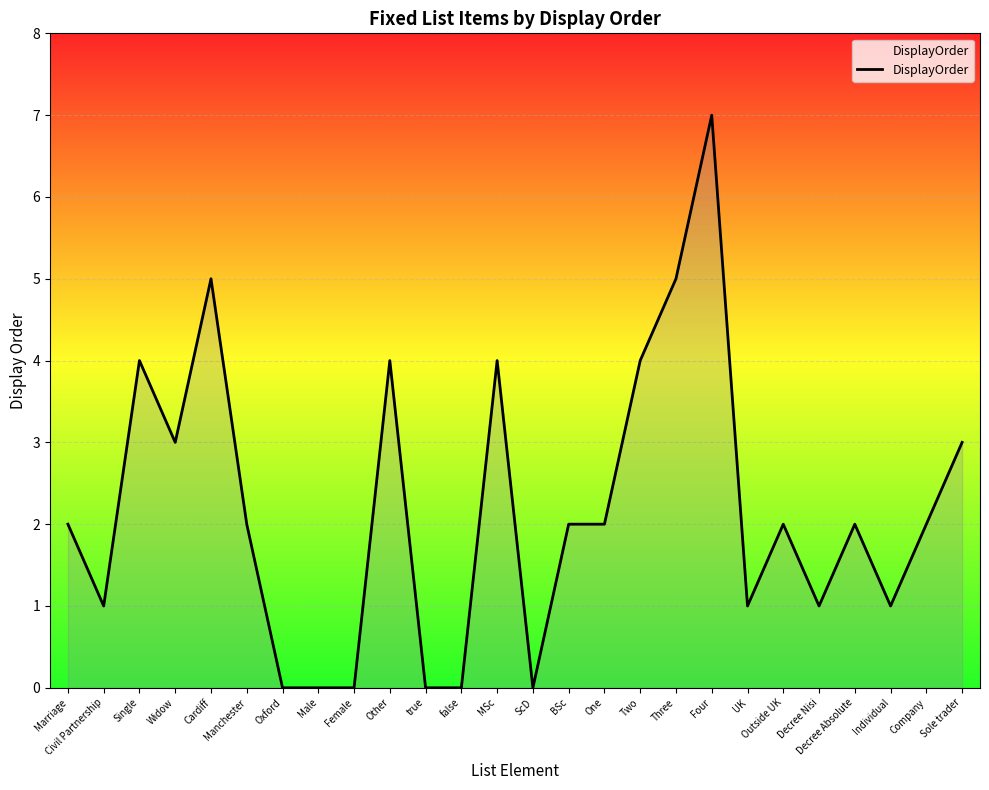

At which category does the data reach its first local peak?

Single